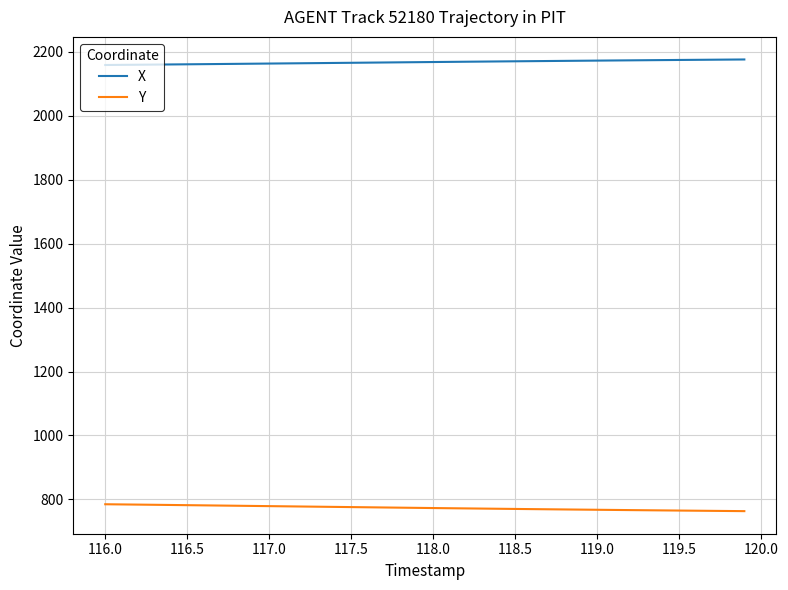

List the series in order of their peak value, highest first.

X, Y